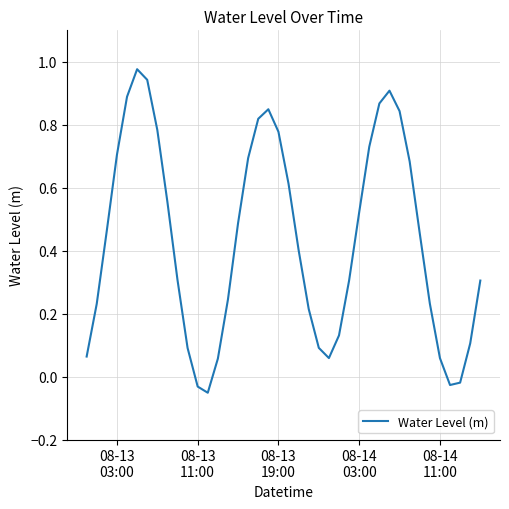

Reading right to left, extract all data points from this chart.

0.3	0.1	-0.0	-0.0	0.1	0.2	0.5	0.7	0.8	0.9	0.9	0.7	0.5	0.3	0.1	0.1	0.1	0.2	0.4	0.6	0.8	0.8	0.8	0.7	0.5	0.2	0.1	-0.1	-0.0	0.1	0.3	0.6	0.8	0.9	1.0	0.9	0.7	0.5	0.2	0.1